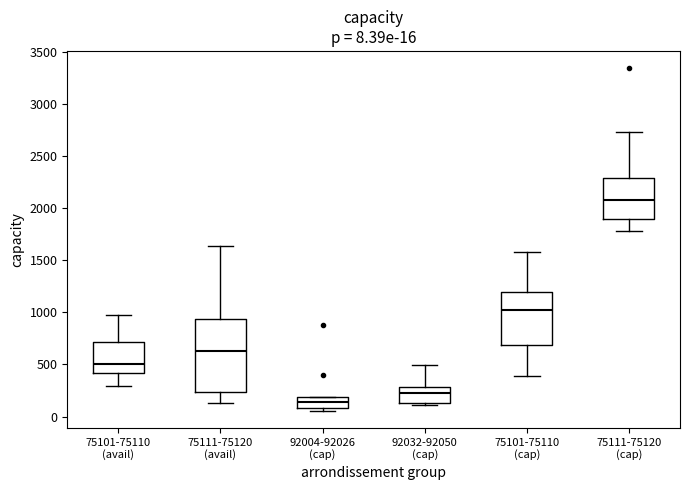

Which box is the tallest, from its lower edge to its upper edge?

75111-75120 (avail)